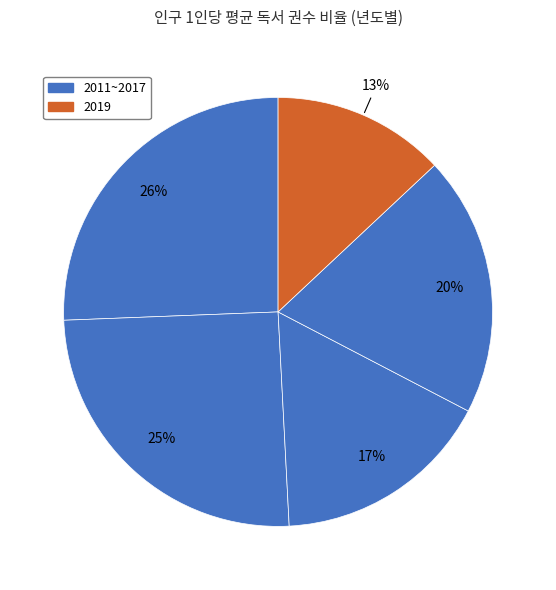

How many slices are in this pie chart?

5